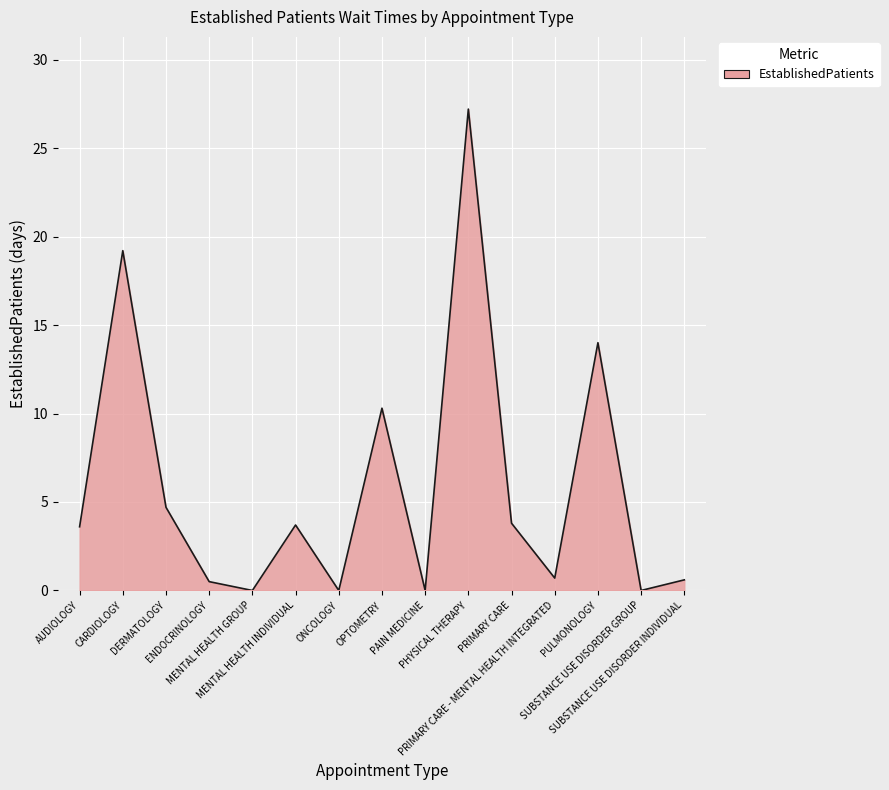

Is it true that the value at MENTAL HEALTH INDIVIDUAL is 5.4?

False